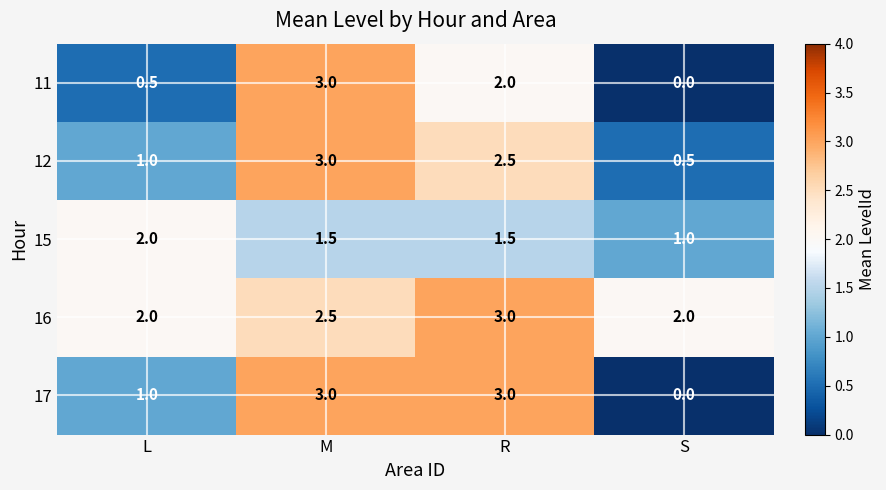

What is the difference between the maximum and minimum values in the 15 series?

1.0